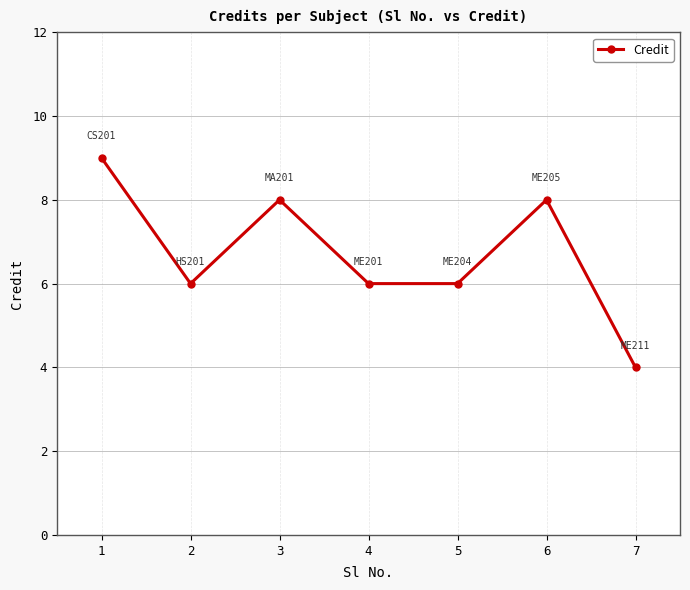

What is the change in value from 1 to 6?

-1